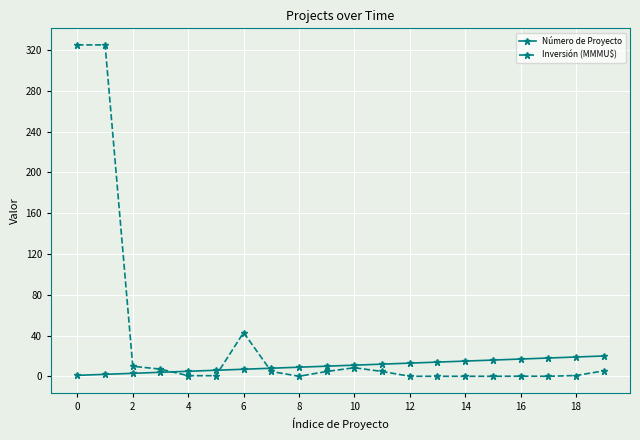

What is the value of the Número de Proyecto point at the 18th from the left?

18.0